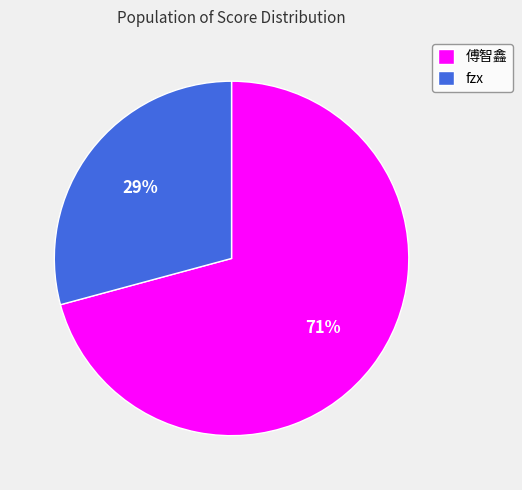

True or false: fzx accounts for 18% of the total.

False